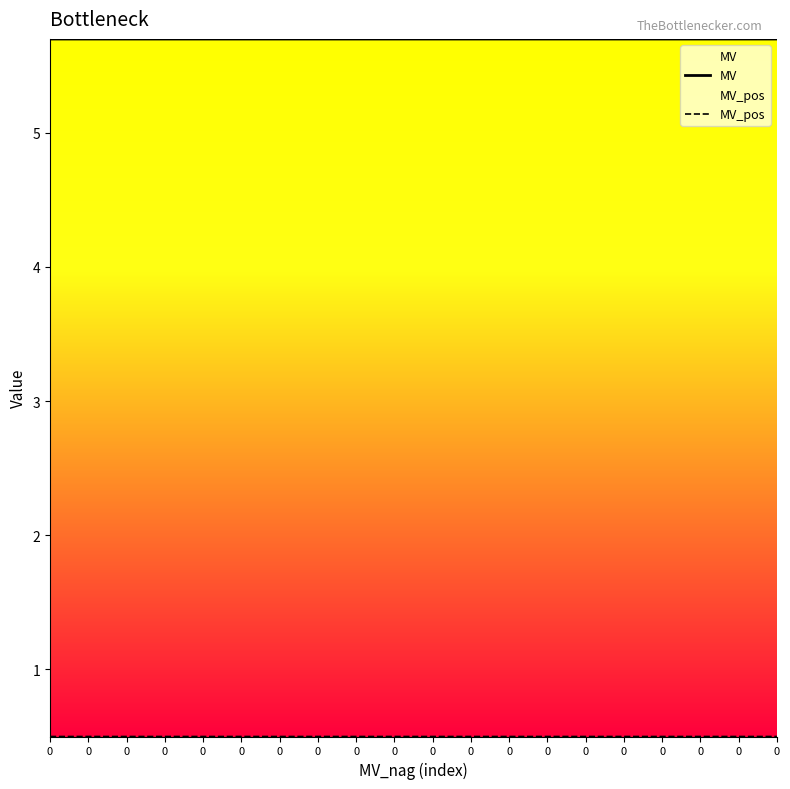

Is this an area chart (filled region under the line)?

No